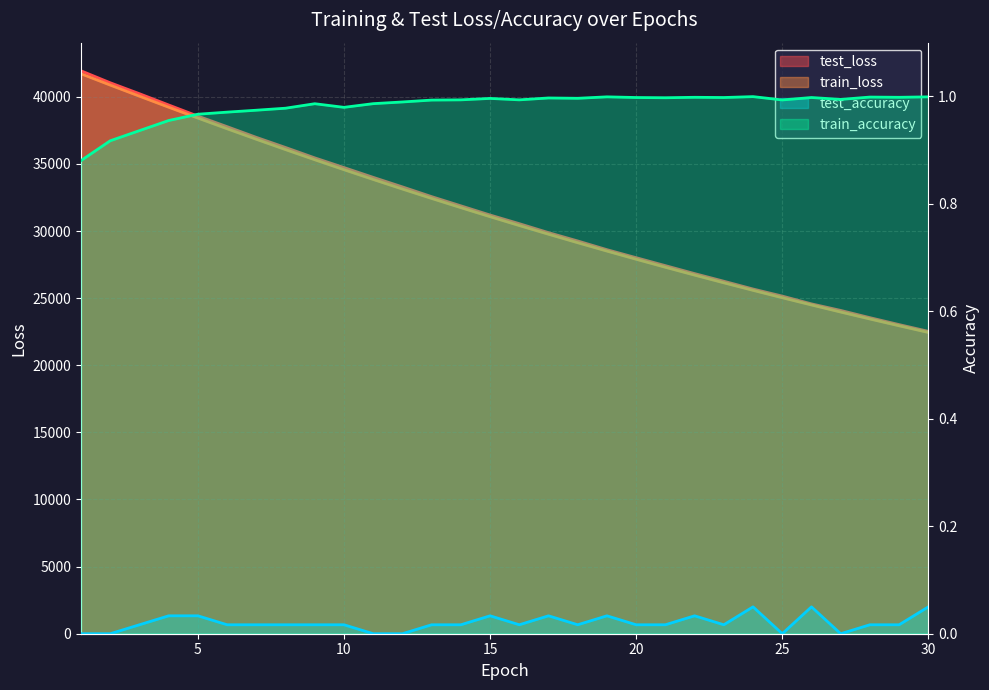

Which category has the lowest value across all series?

30